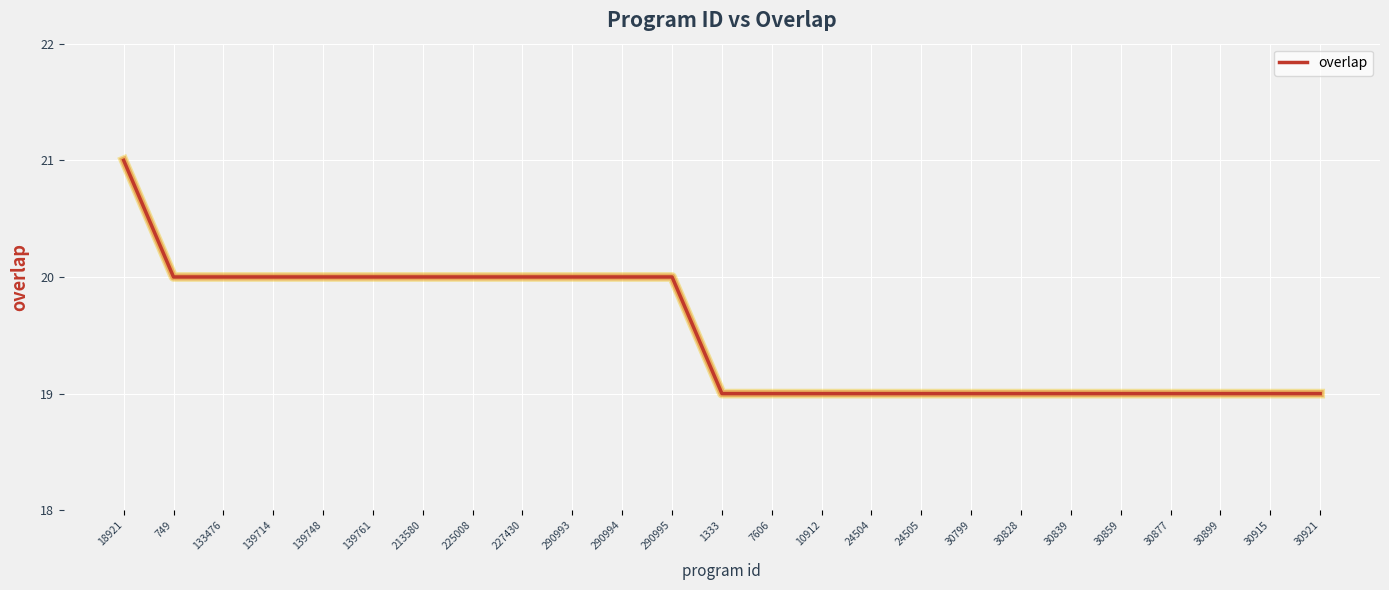

Does the chart display data point markers on the line(s)?

No